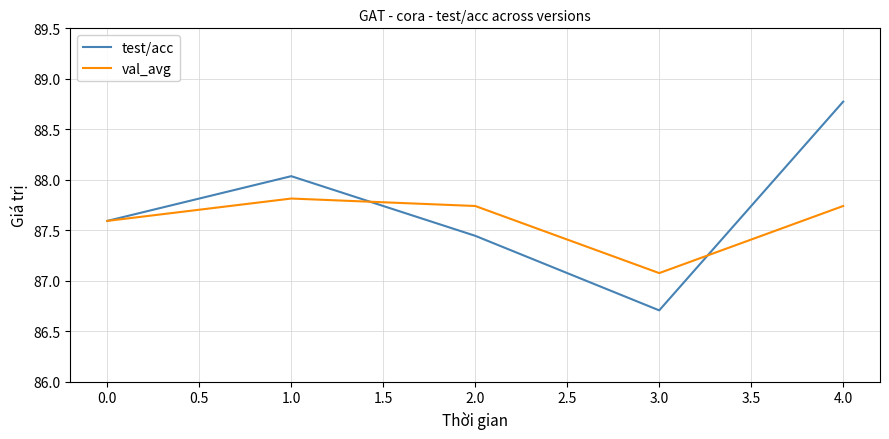

Rank the series by their maximum value, from highest to lowest.

test/acc, val_avg